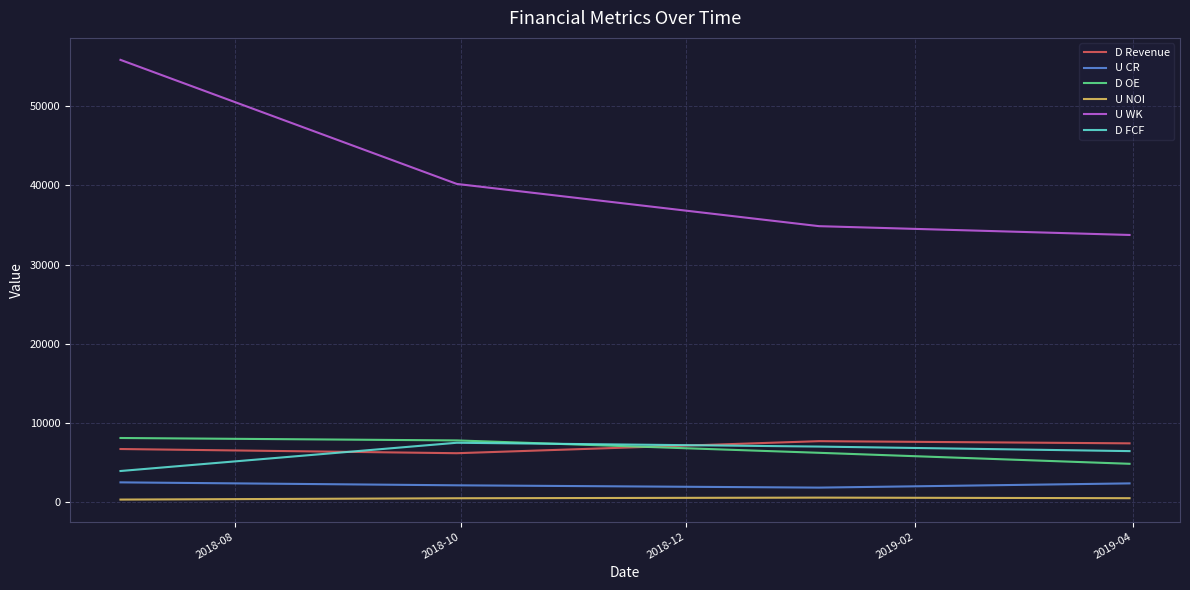

True or false: U NOI and D Revenue cross at least once.

False